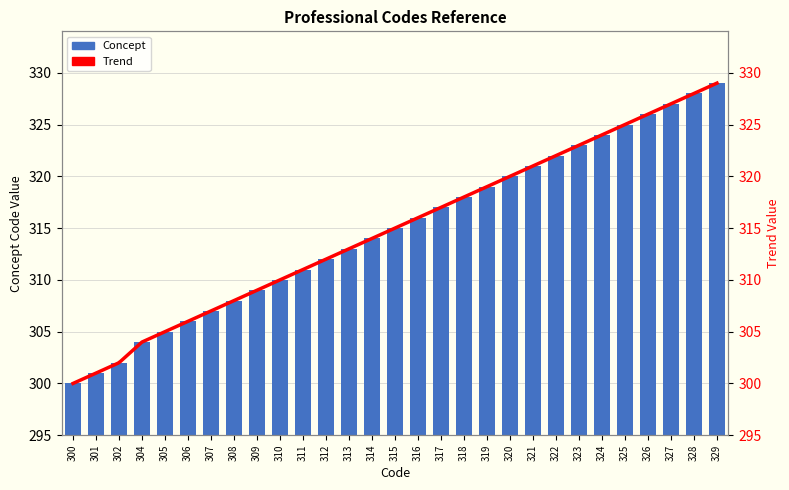

At which label is the value closest to 314?

314